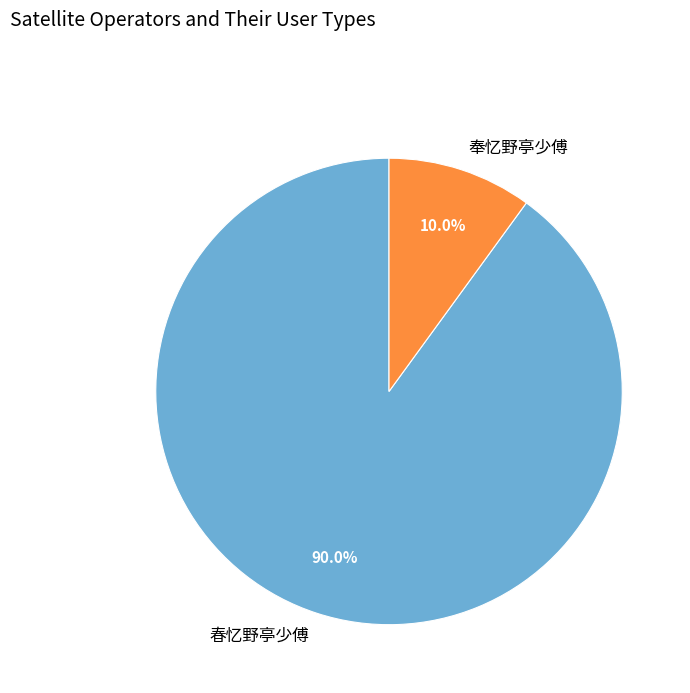

To the nearest percent, what percentage of the pie is 奉忆野亭少傅?

10%